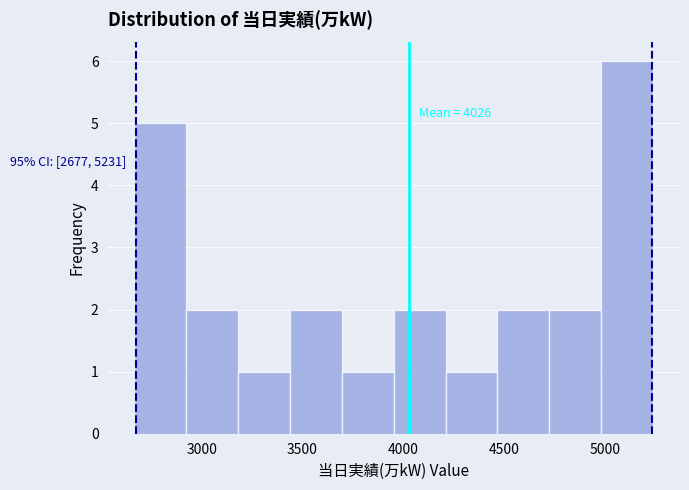

Which range on the x-axis has the tallest bar?

5000 to 5250